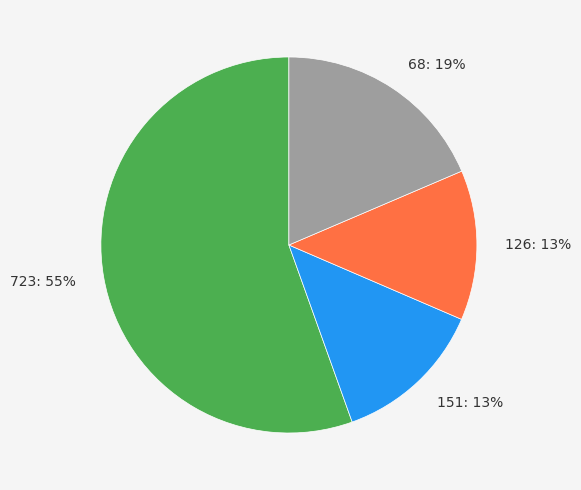

To the nearest percent, what is the difference between the 126: 13% and 68: 19% slice percentages?

6%